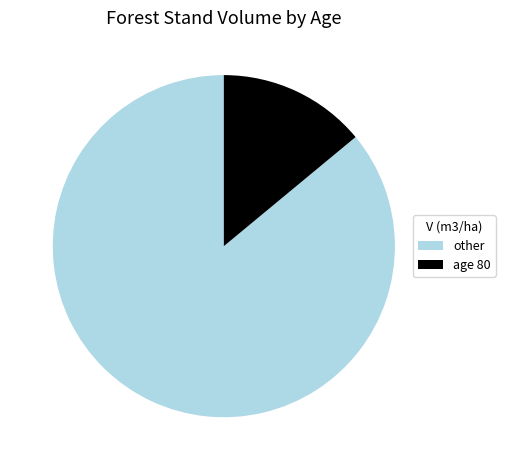

Is age 80 the majority of the pie?

No